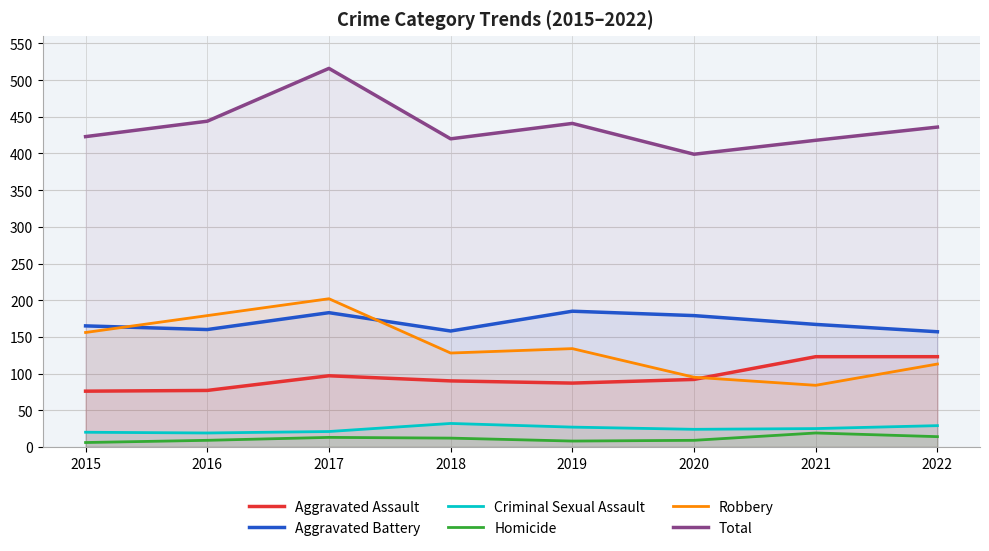

How many distinct data groups are displayed?

6